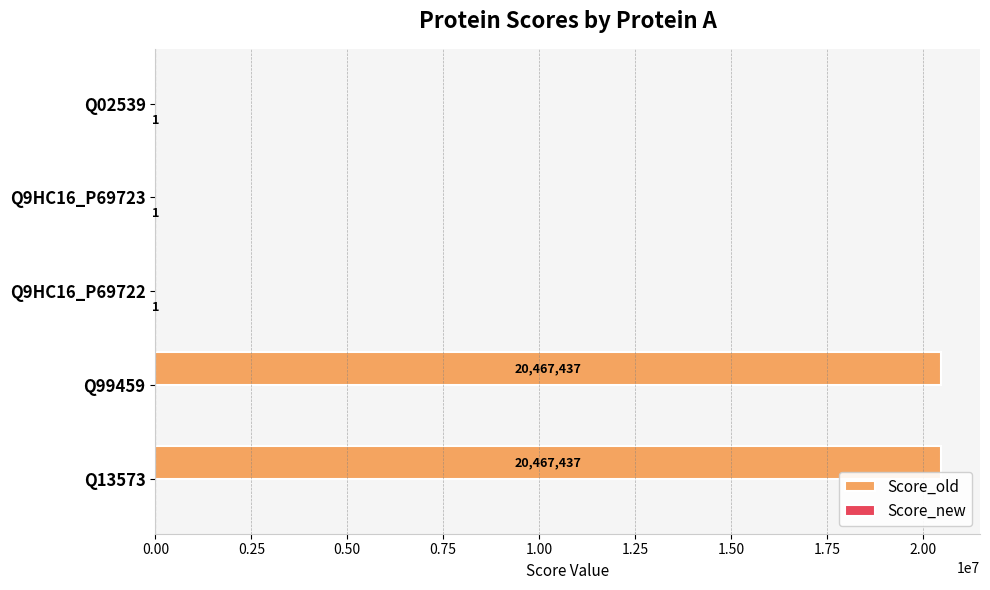

Between Q99459 and Q9HC16_P69723, which series saw the biggest shift?

Score_old